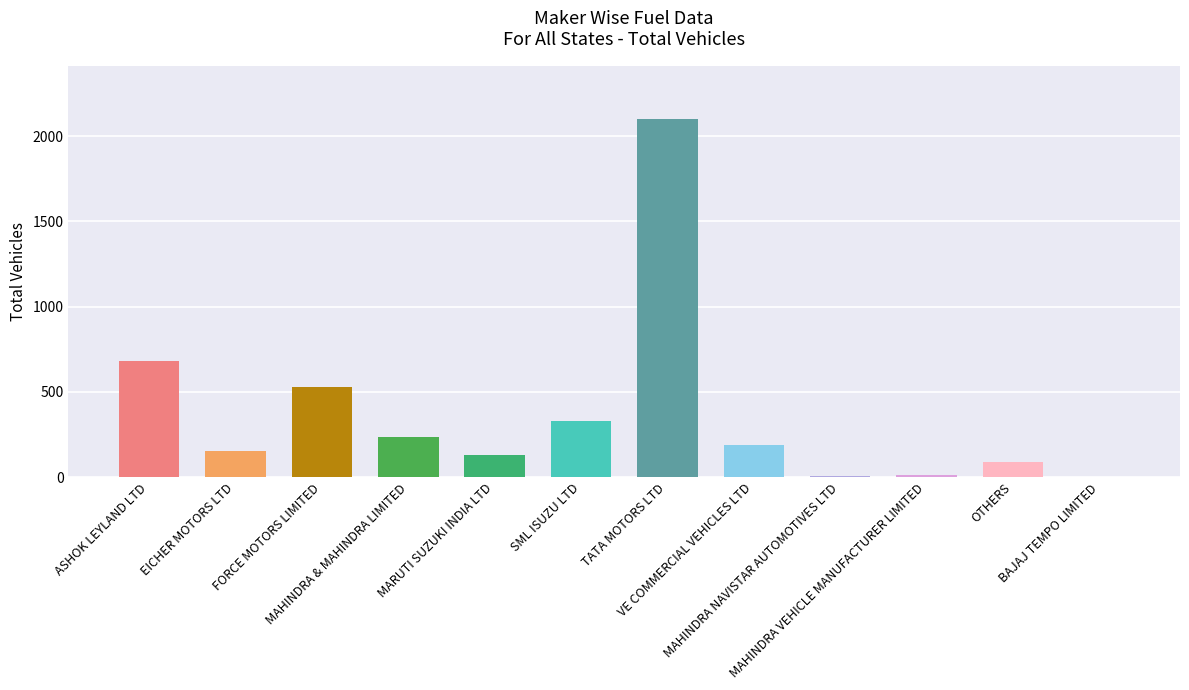

What is the sum of all values?

4452